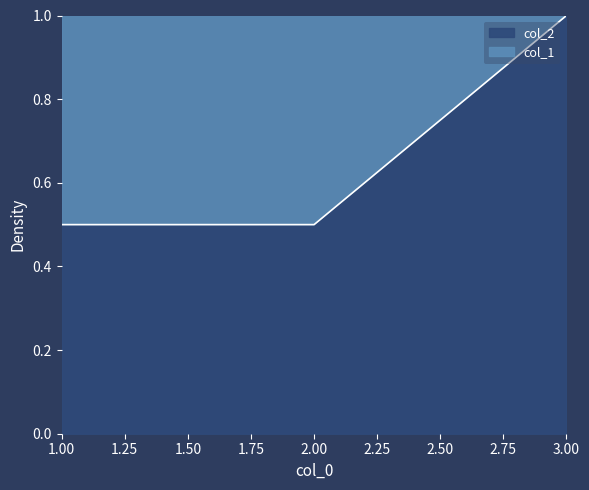

True or false: col_2 has a value of 0.5 at 2.00.

True